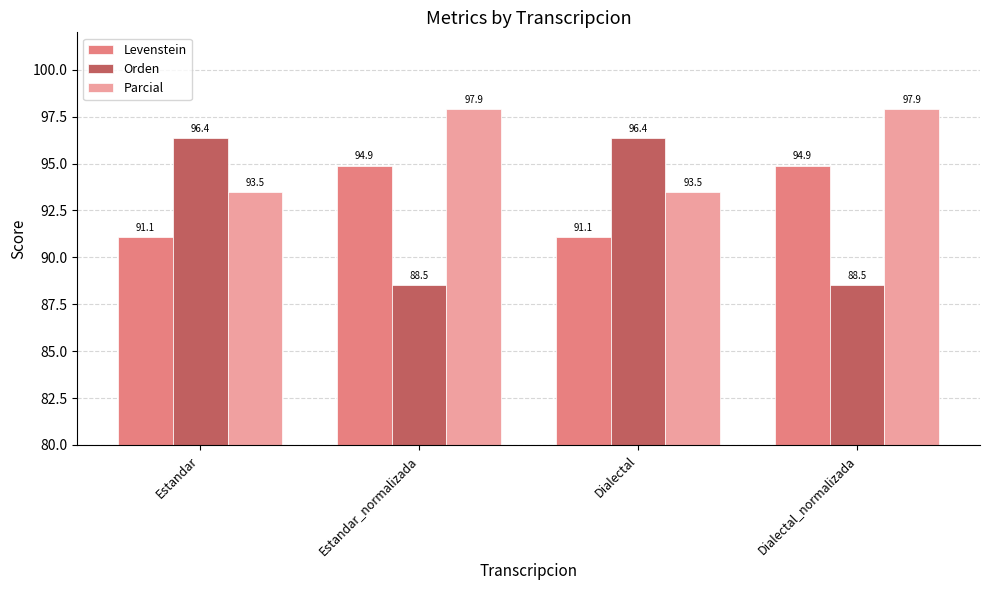

What is the value of the Levenstein bar at the 4th from the left?

94.9